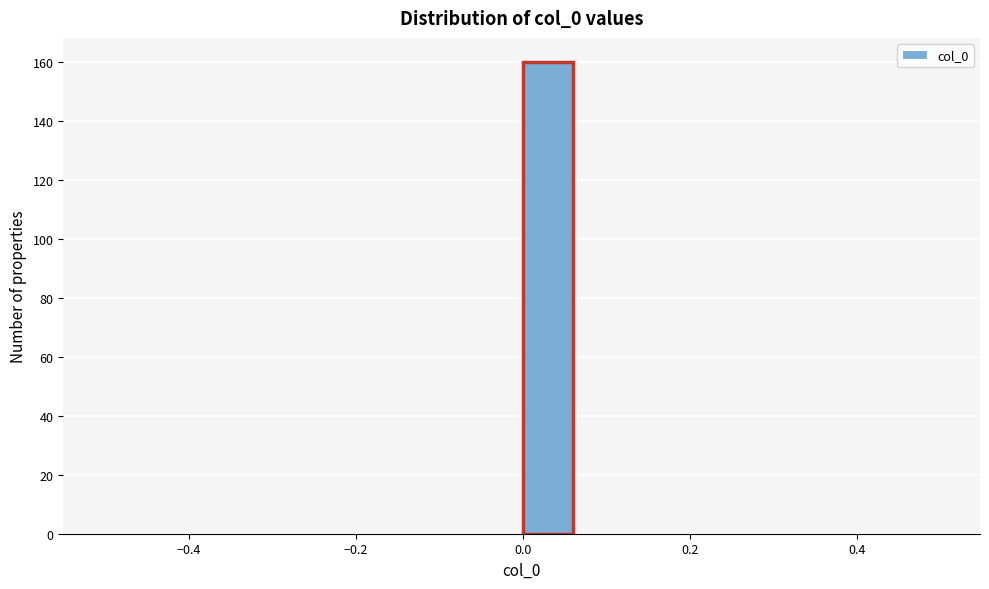

Around what value on the x-axis is the tallest bar? Give the approximate position of its centre, as read against the axis.

0.02